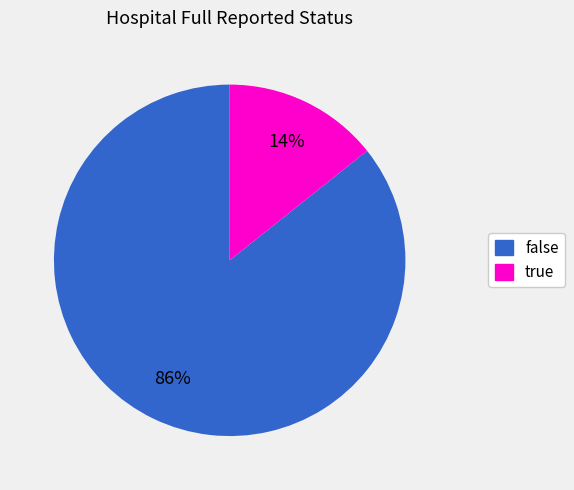

To the nearest percent, what is the combined percentage of true and false?

100%